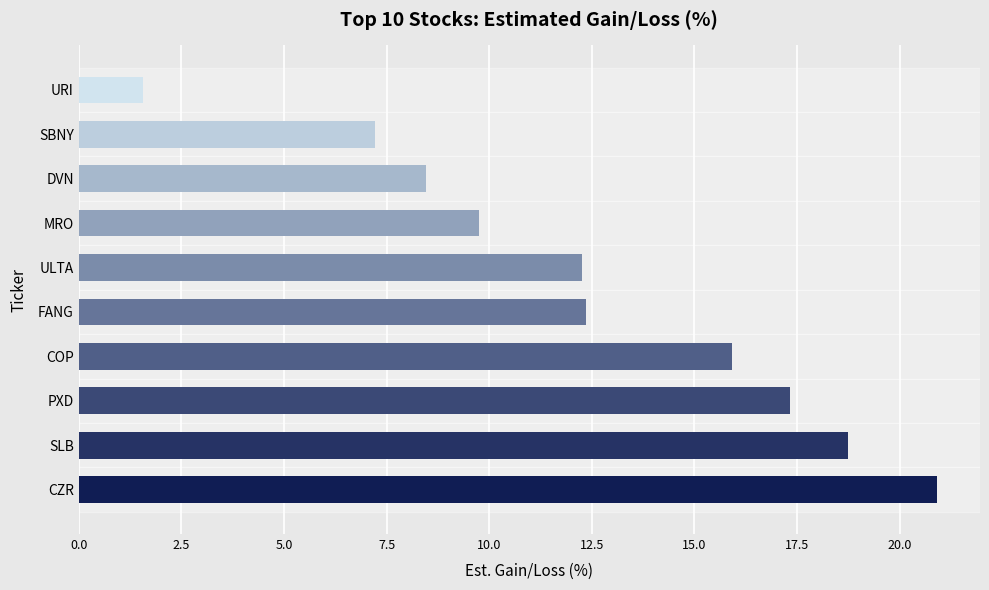

The chart shows a value of 16.3 at FANG. True or false?

False